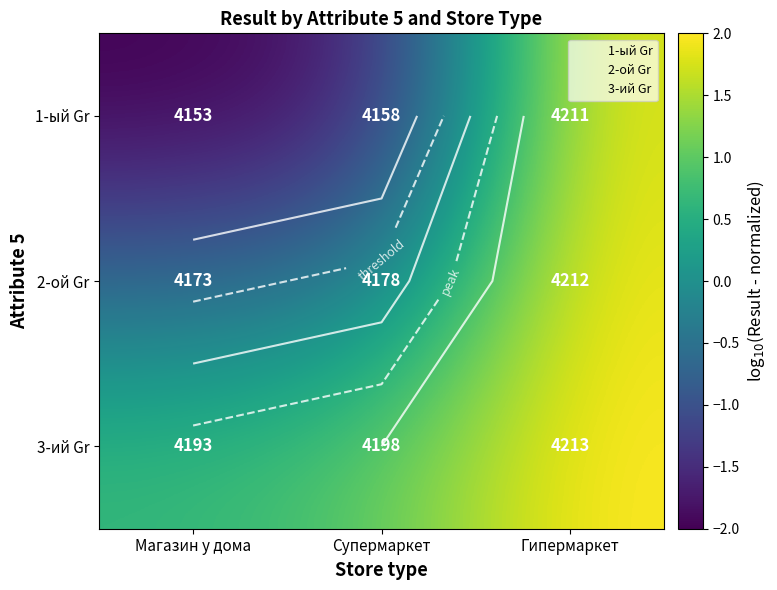

What is the sum of the 3-ий Gr values at Супермаркет and Магазин у дома?

1.7